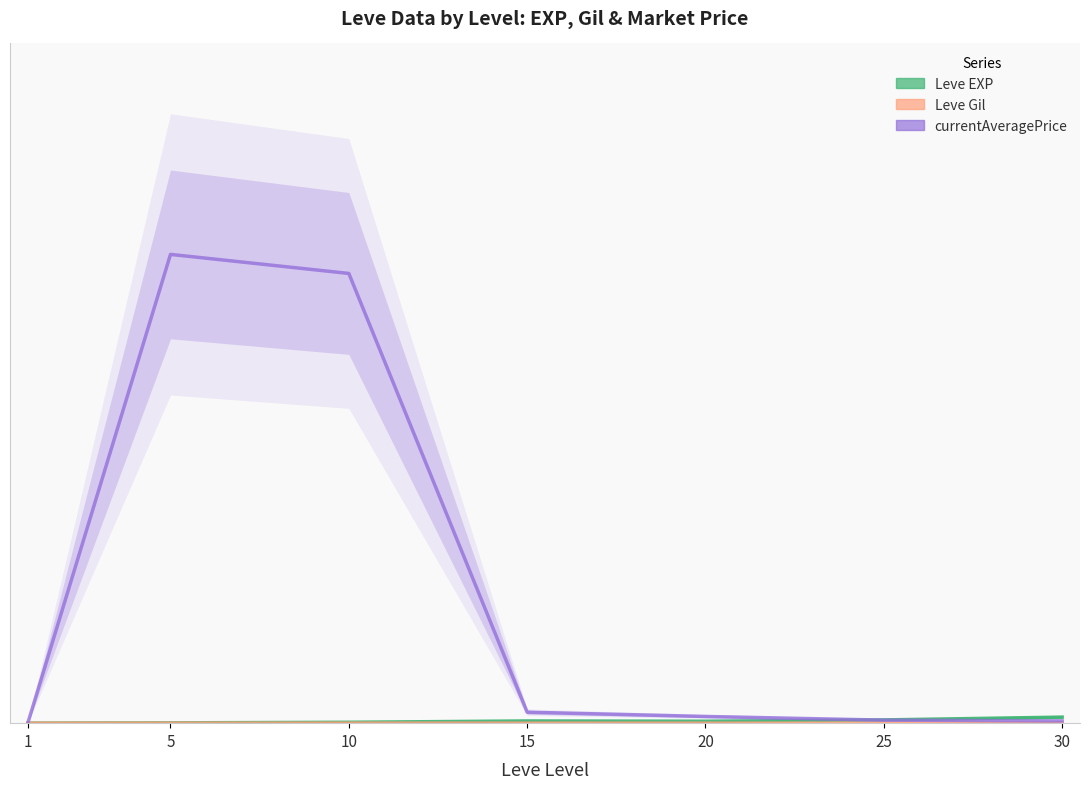

Reading left to right, transcribe all the data shown in this chart.

Leve EXP: 1=0.0	5=0.0	10=0.0	15=0.0	20=0.0	25=0.0	30=0.0
Leve Gil: 1=0.0	5=0.0	10=0.0	15=0.0	20=0.0	25=0.0	30=0.0
currentAveragePrice: 1=0.0	5=1.0	10=1.0	15=0.0	20=0.0	25=0.0	30=0.0